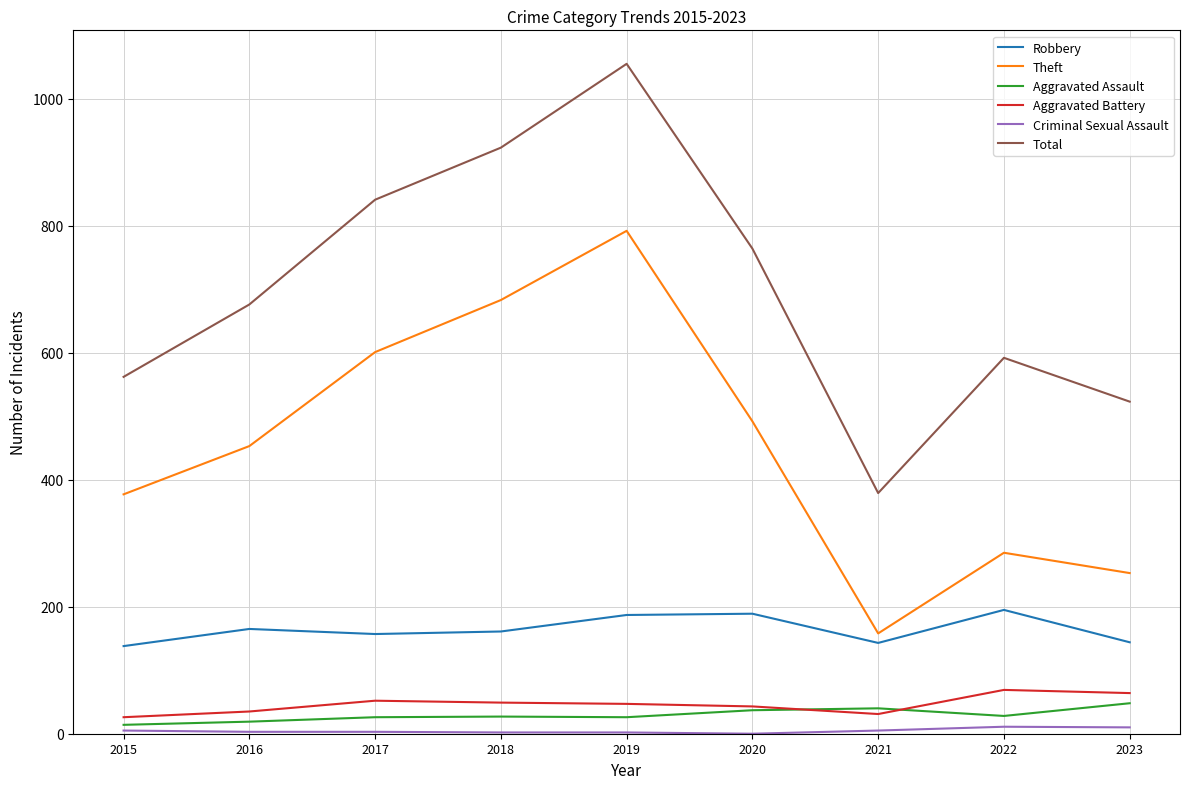

Is the value of Theft at 2018 greater than the value of Aggravated Battery at 2020?

Yes